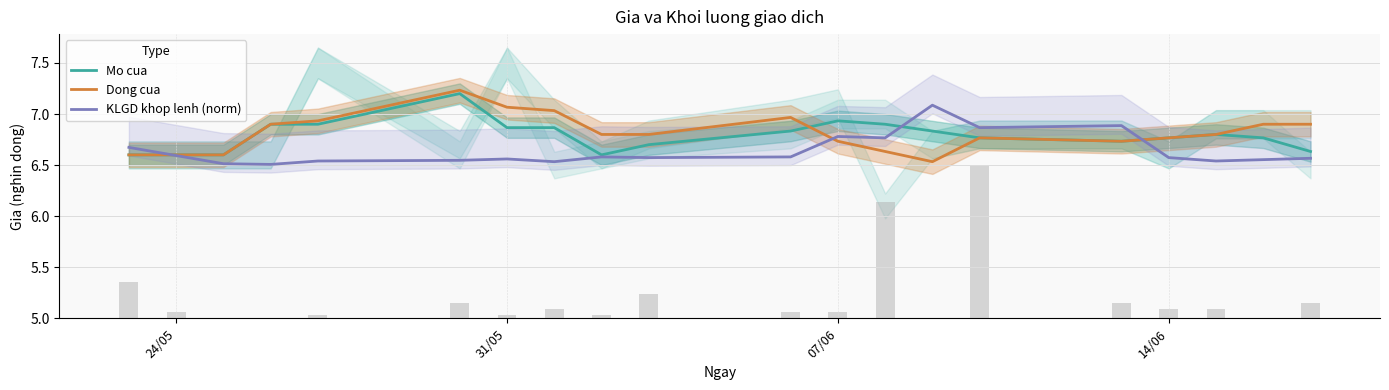

What is the average value of the KLGD khop lenh (norm) series?

6.6